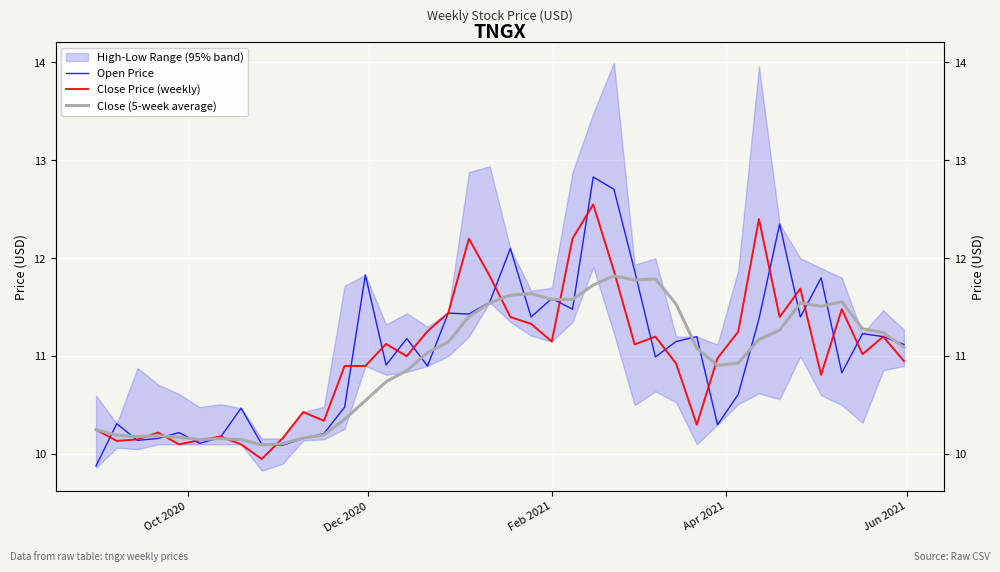

At which label does Open Price reach its minimum?

Oct 2020